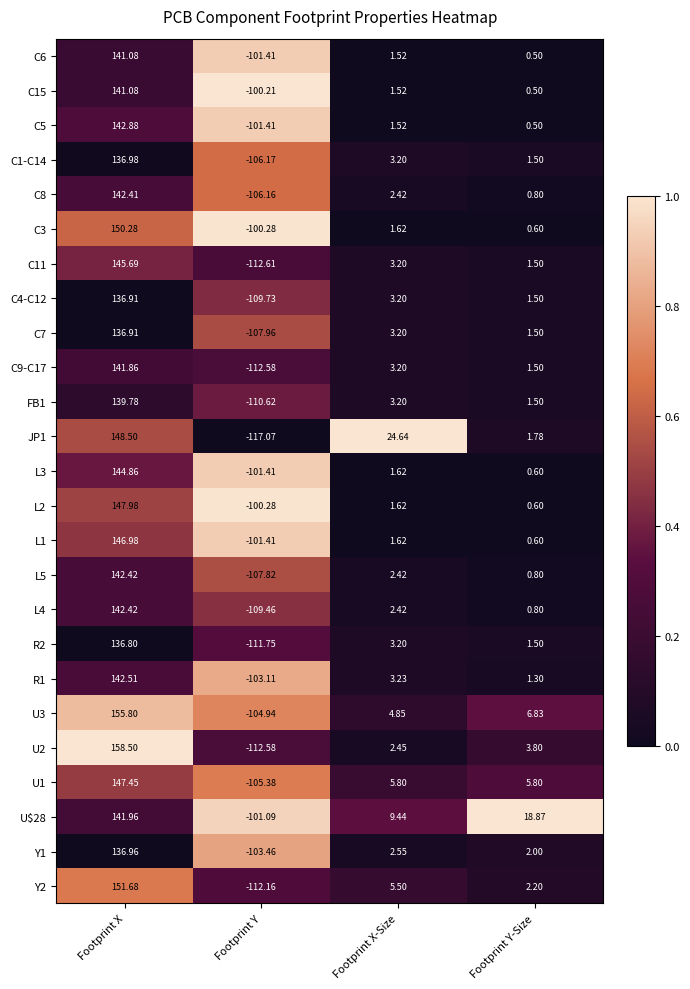

Rank the categories by C15 value from highest to lowest.

Footprint X, Footprint X-Size, Footprint Y-Size, Footprint Y